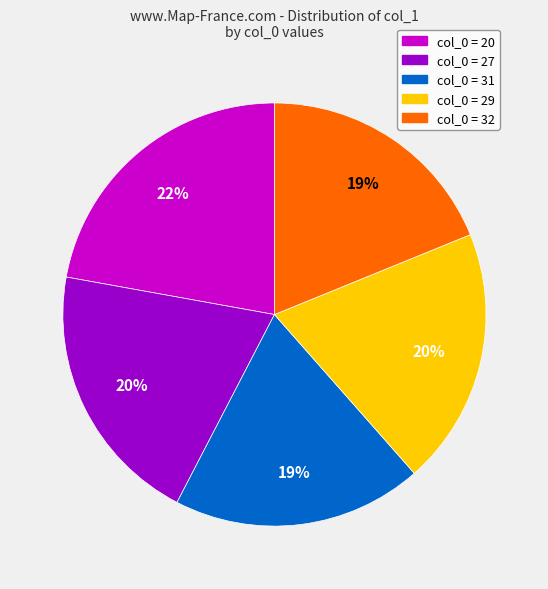

Which has a higher value, col_0 = 20 or col_0 = 31?

col_0 = 20